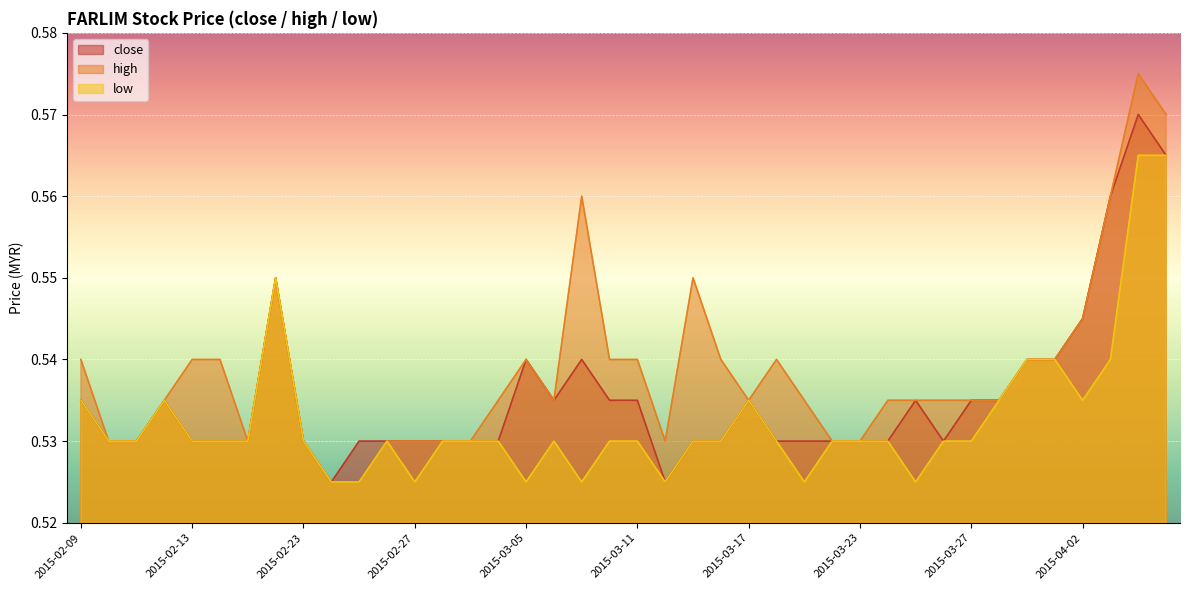

Which series has the widest spread of values?

high